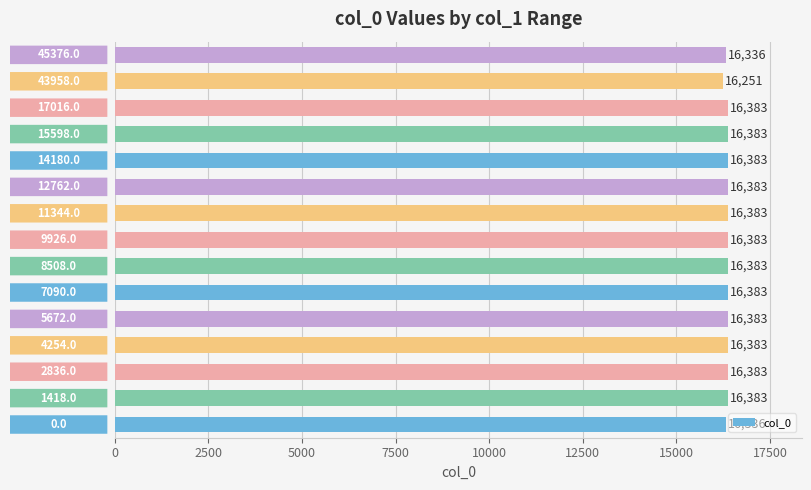

Reading bottom to top, transcribe all the data shown in this chart.

16336	16383	16383	16383	16383	16383	16383	16383	16383	16383	16383	16383	16383	16251	16336